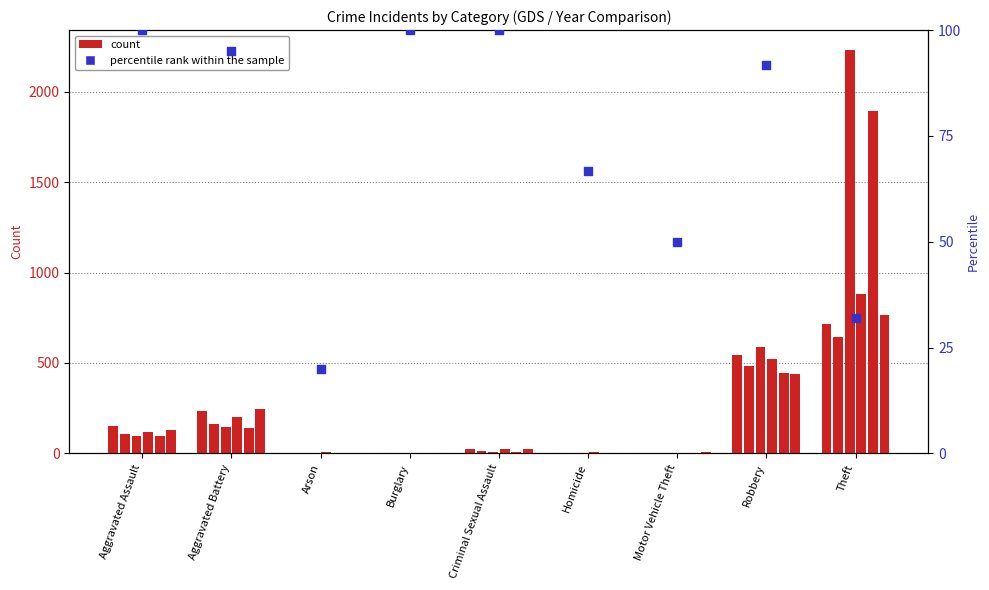

Approximately how many times larger is the value at Burglary compared to Arson?

5.0